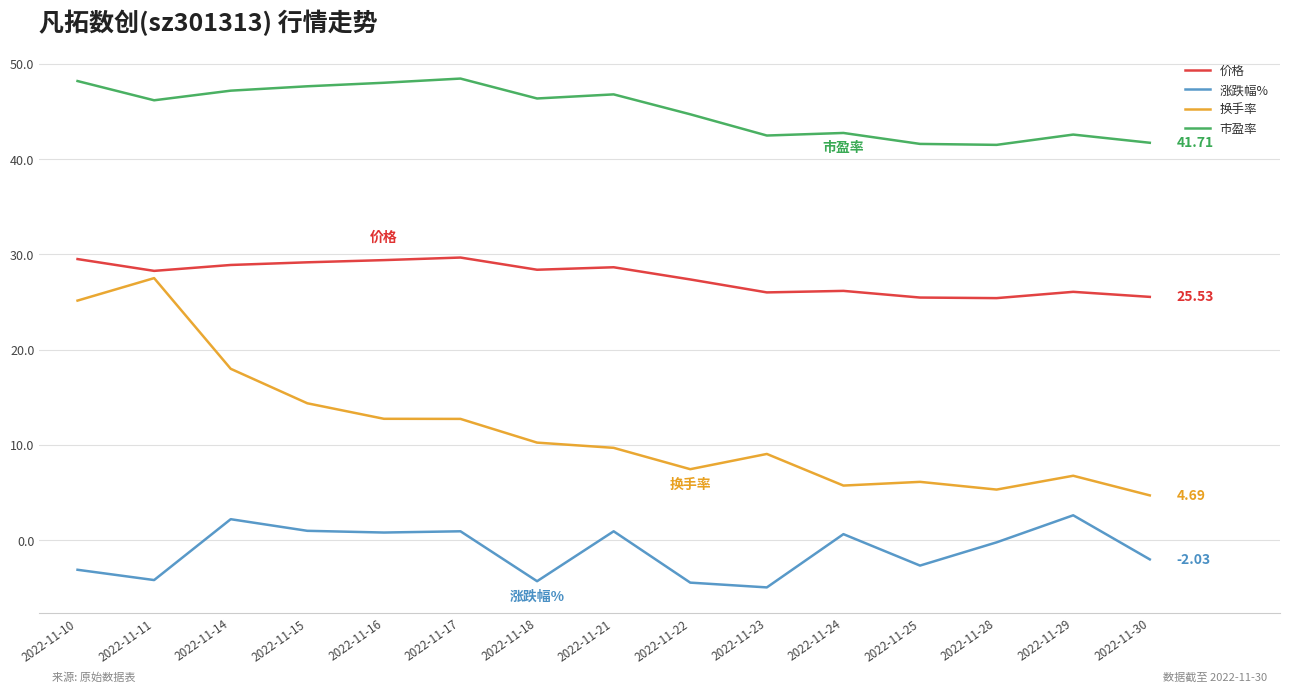

How many values in the 涨跌幅% series are below 0?

8